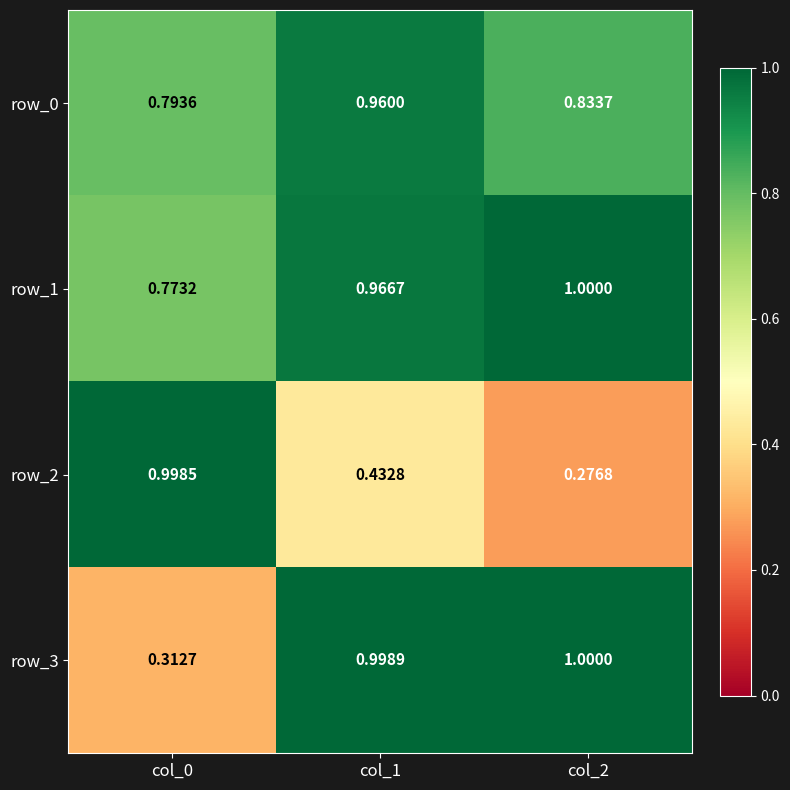

What is the total value across all series at col_2?

3.1